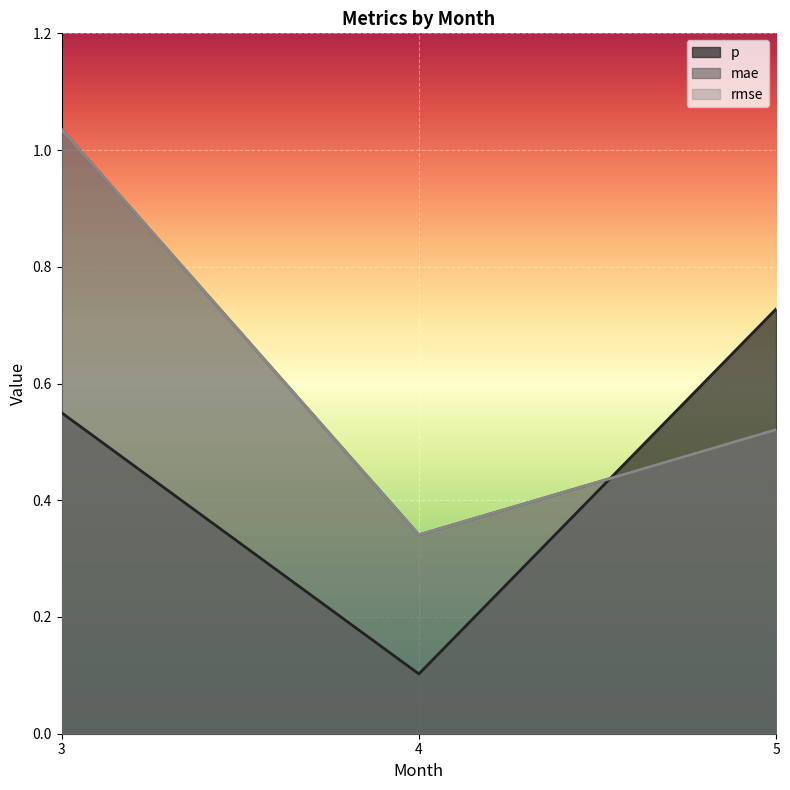

Reading left to right, what are all the values shown in this chart?

p: 0.5	0.1	0.7
mae: 1.0	0.3	0.5
rmse: 1.0	0.3	0.5